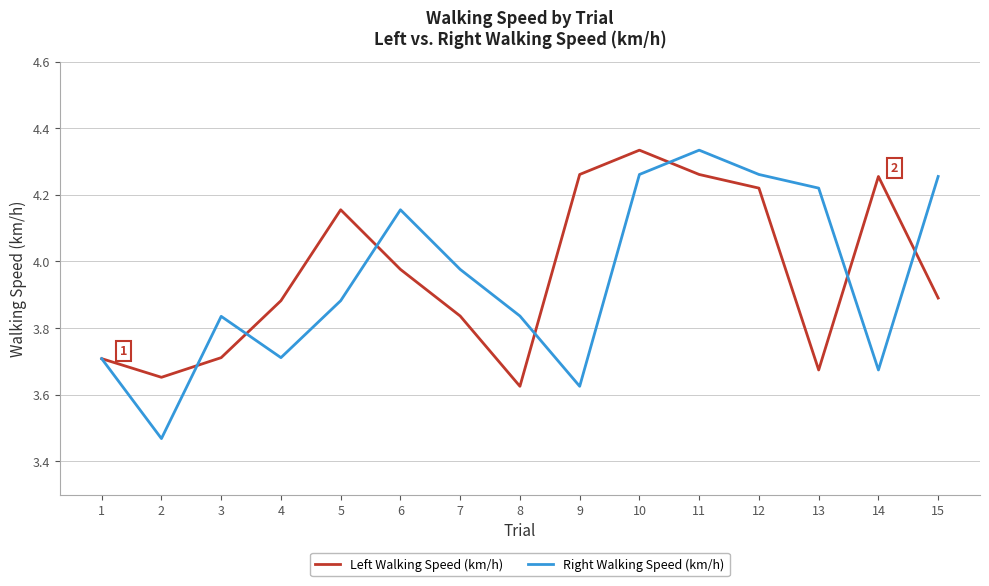

What are all the series names shown in the legend?

Left Walking Speed (km/h), Right Walking Speed (km/h)